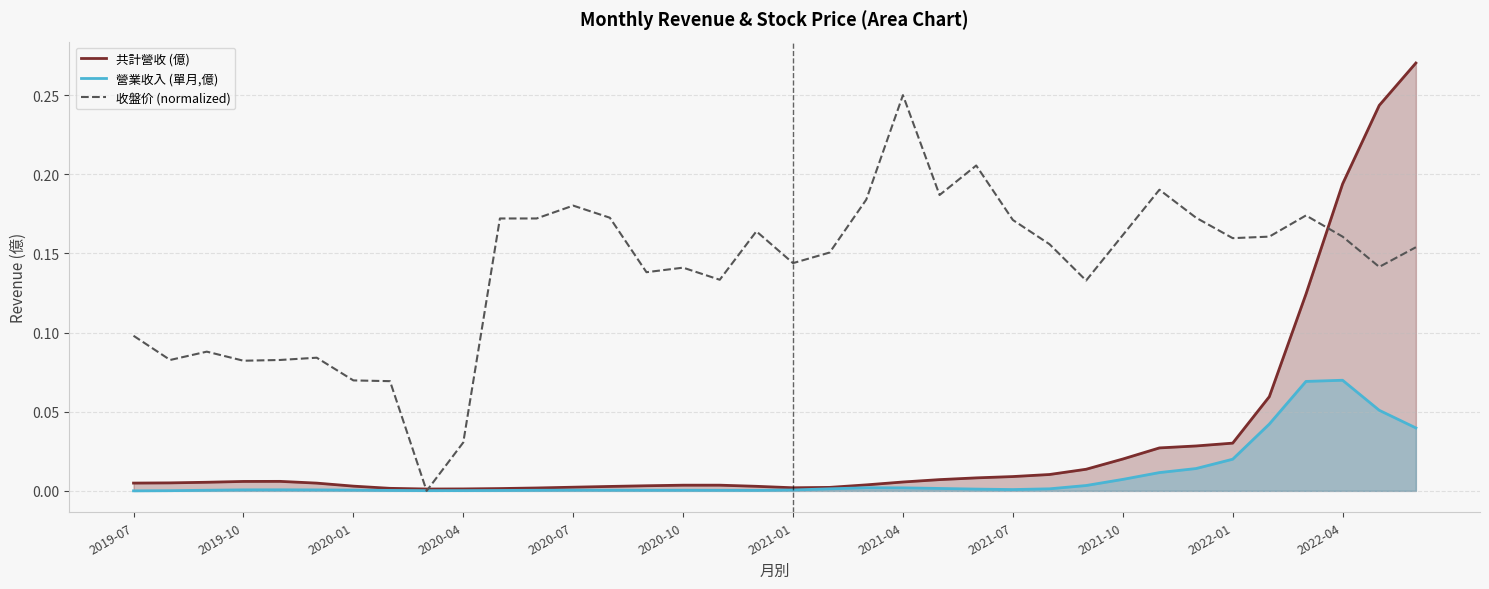

What is the total value across all series at 35?

0.5